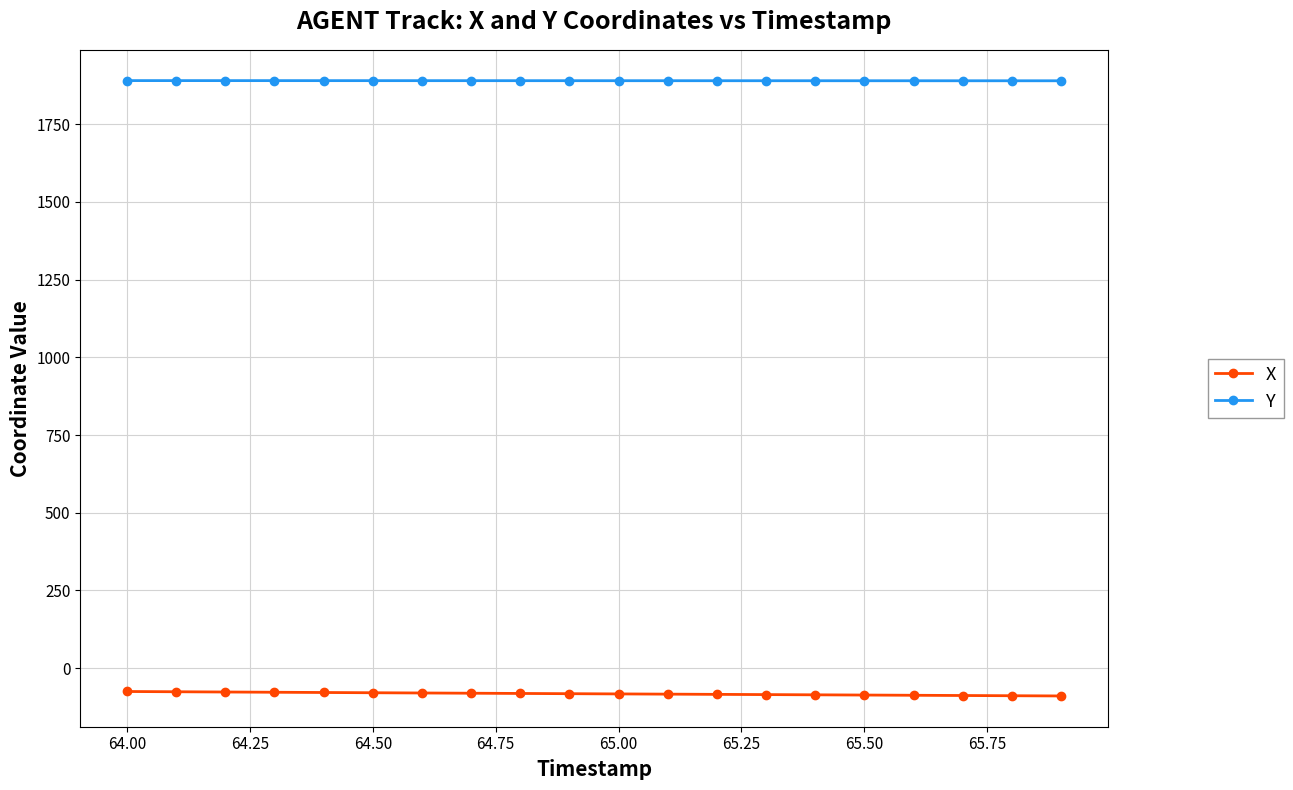

True or false: Y and X cross at least once.

False